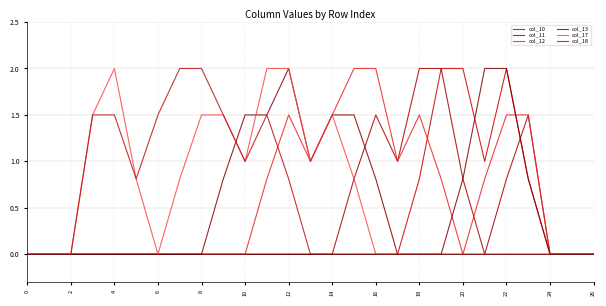

In col_11, how many points are lower than both neighbors (excluding endpoints)?

2